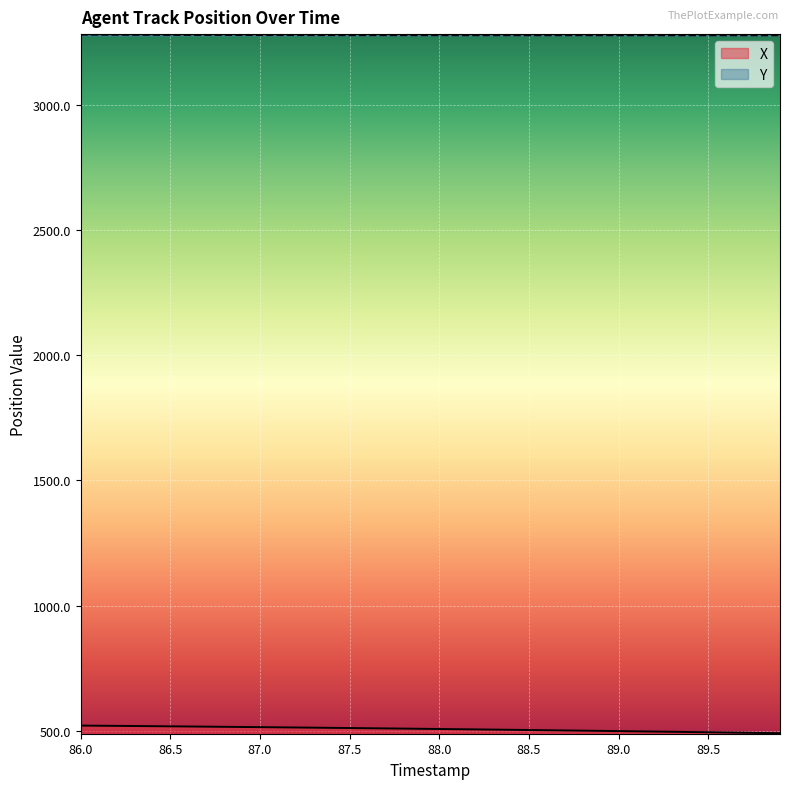

Does the chart display data point markers on the line(s)?

No